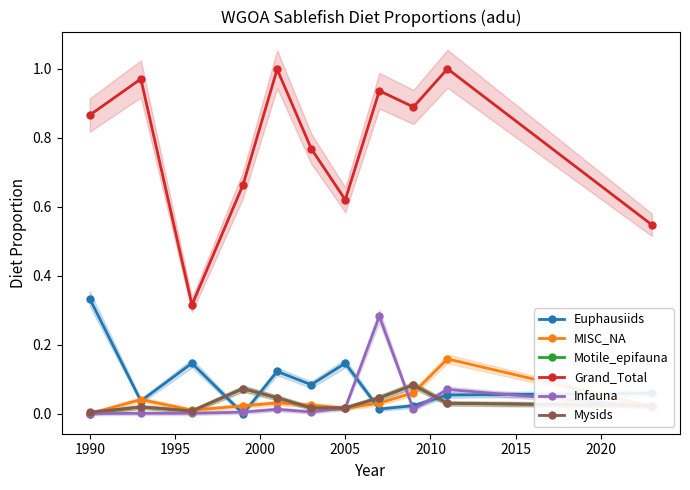

How many intersections are there between MISC_NA and Motile_epifauna?

5